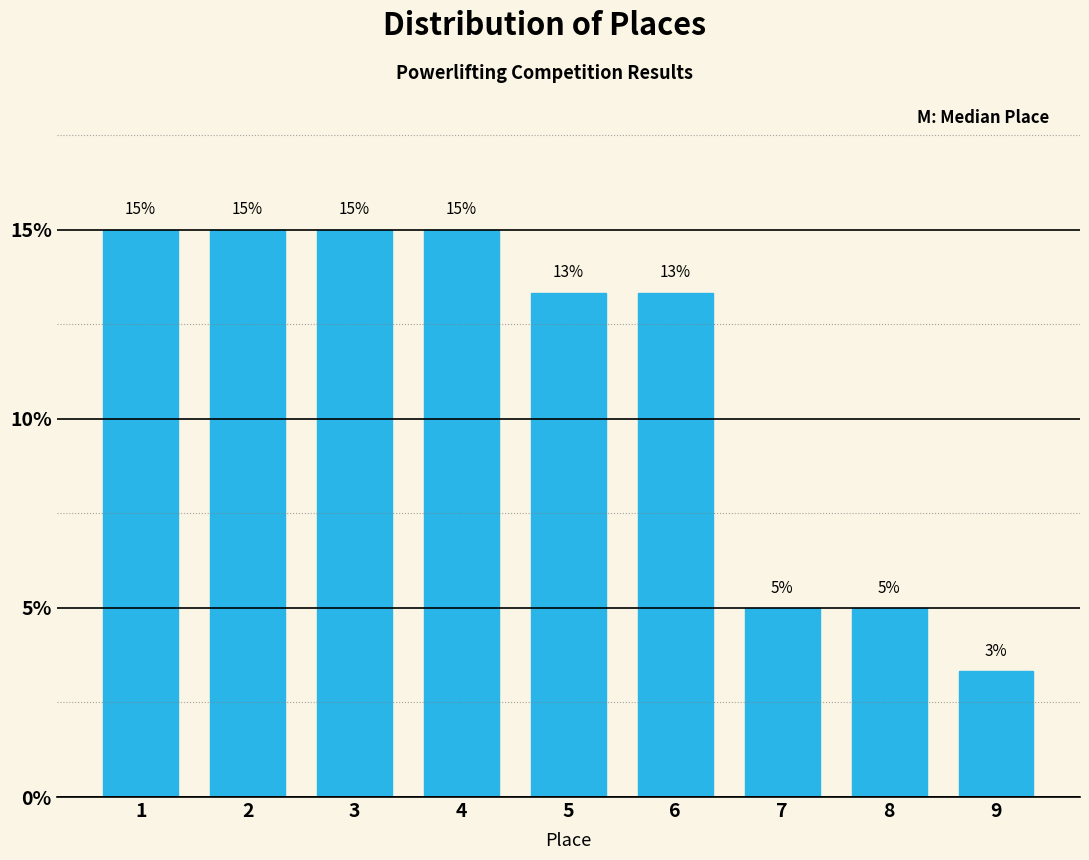

The chart shows a value of 15.0 at 2. True or false?

True